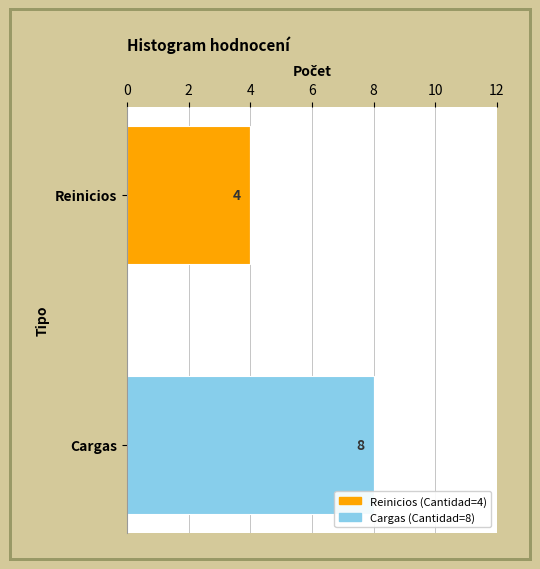

What is the smallest value displayed?

4